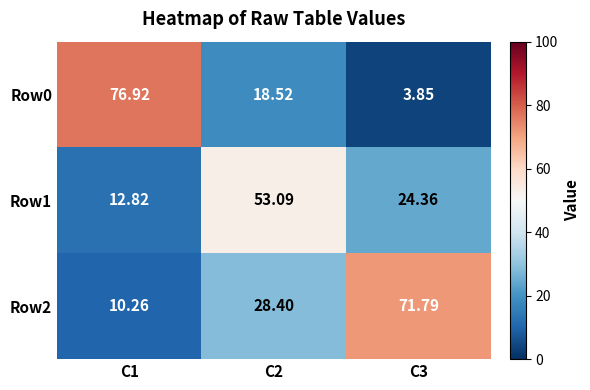

What is the difference between the highest and lowest values at C3?

67.9